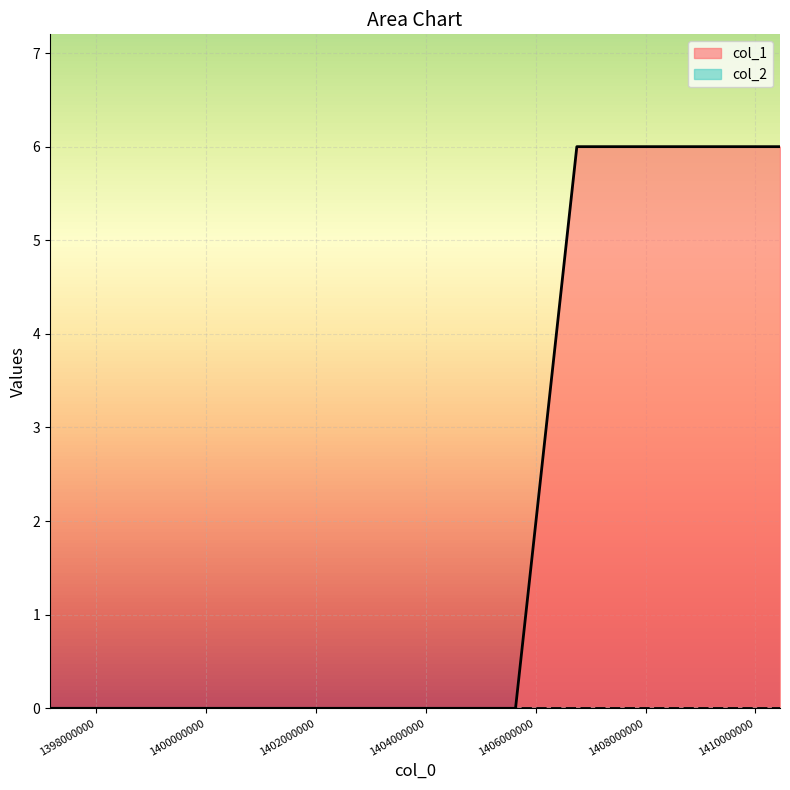

True or false: the data has more than 2 interior local peaks.

False